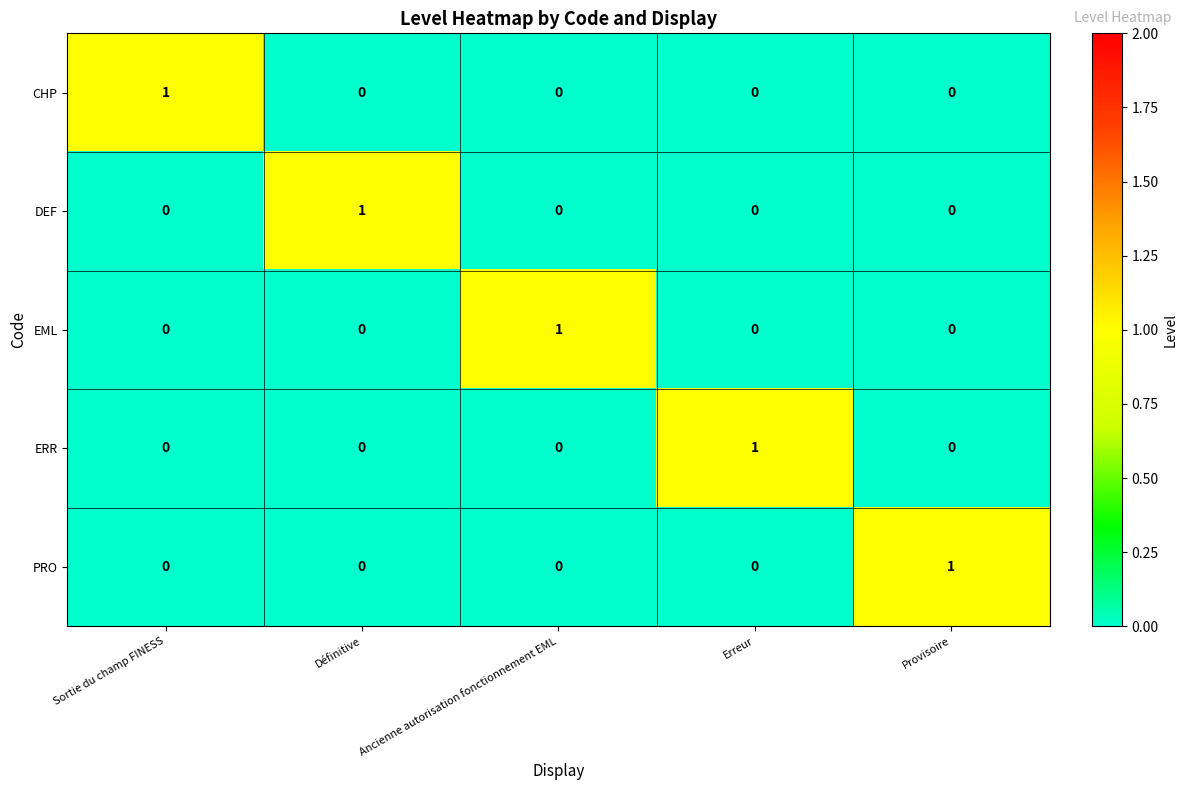

At how many categories does at least one series exceed 0?

5